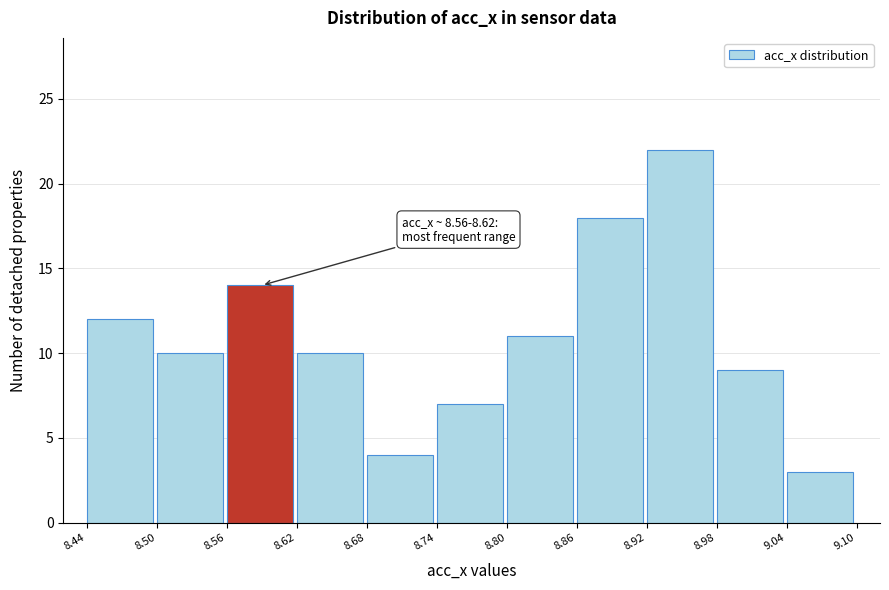

Over which range of the x-axis is the bar tallest?

8.92 to 8.98